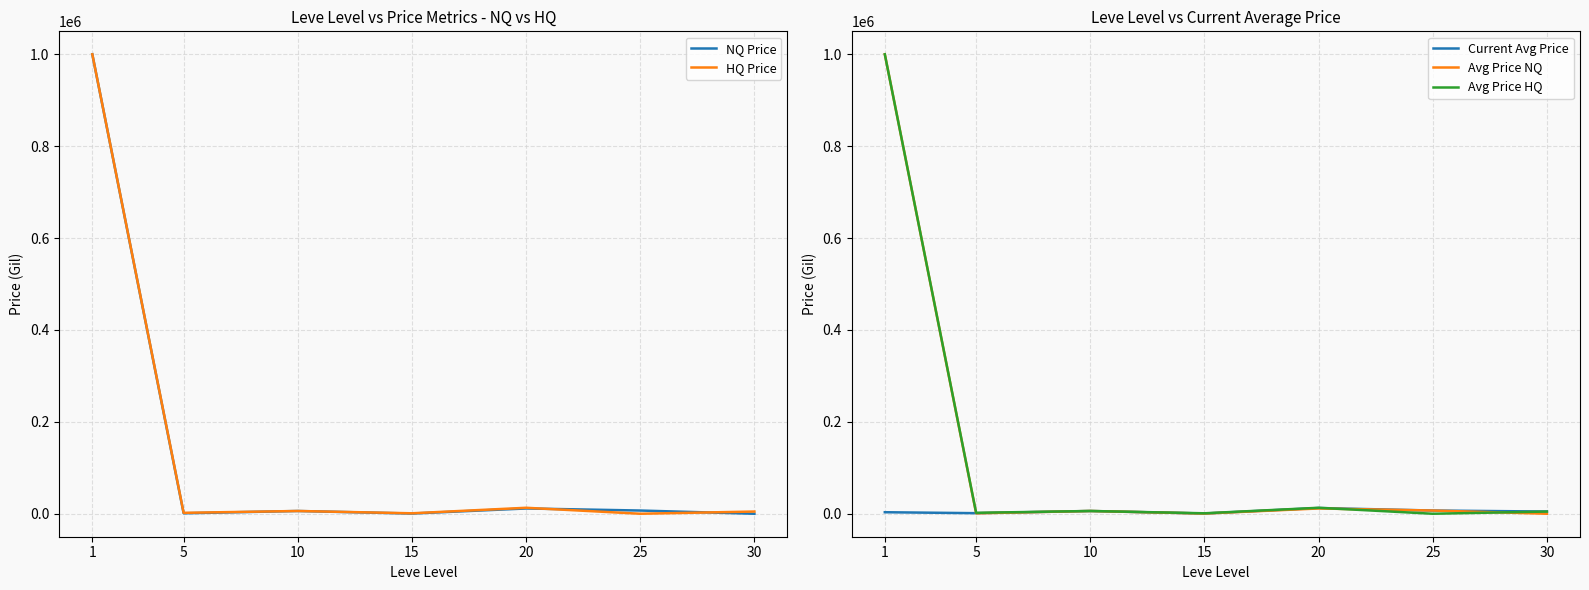

Where do NQ Price and Avg Price HQ first cross each other?

20 and 25